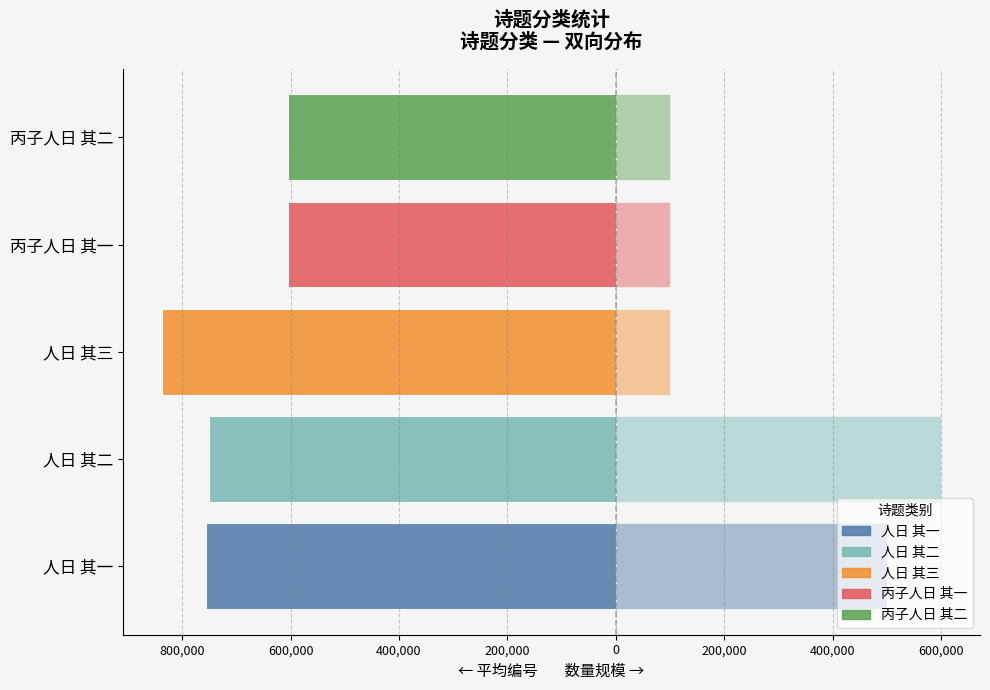

Is it true that 平均编号 (左) equals -1193168 at 人日 其三?

False